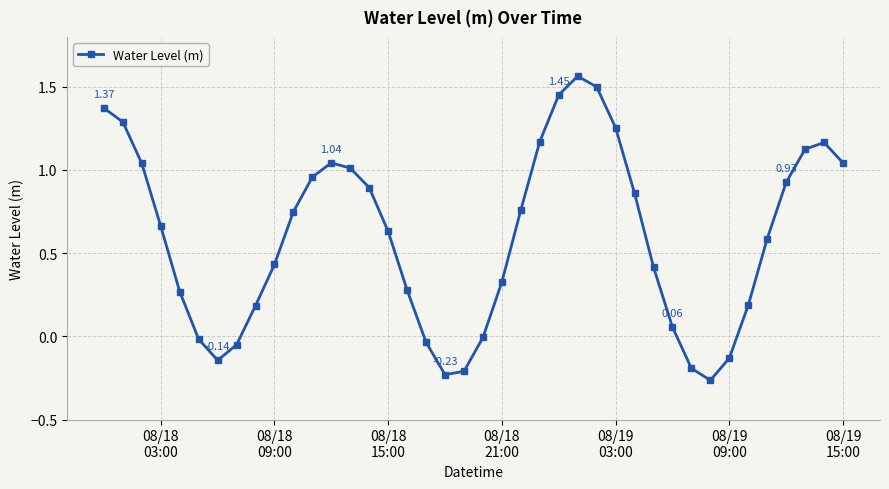

What is the difference between the maximum and minimum values?

1.8